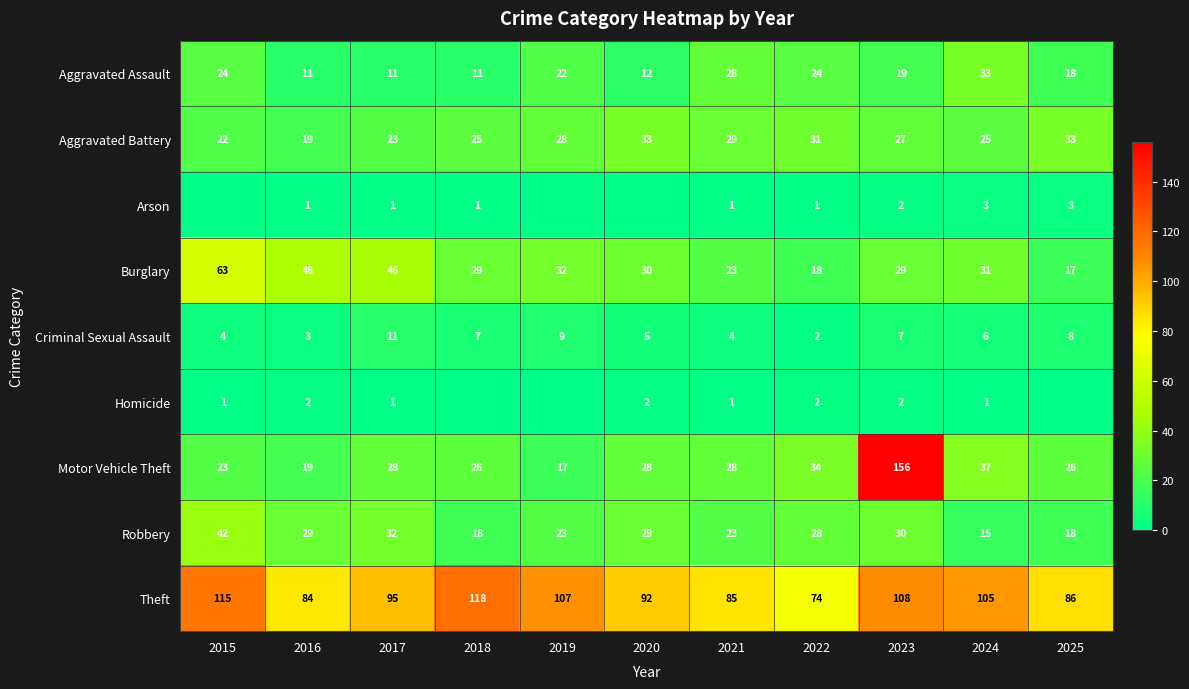

At how many categories does at least one series exceed 108?

3